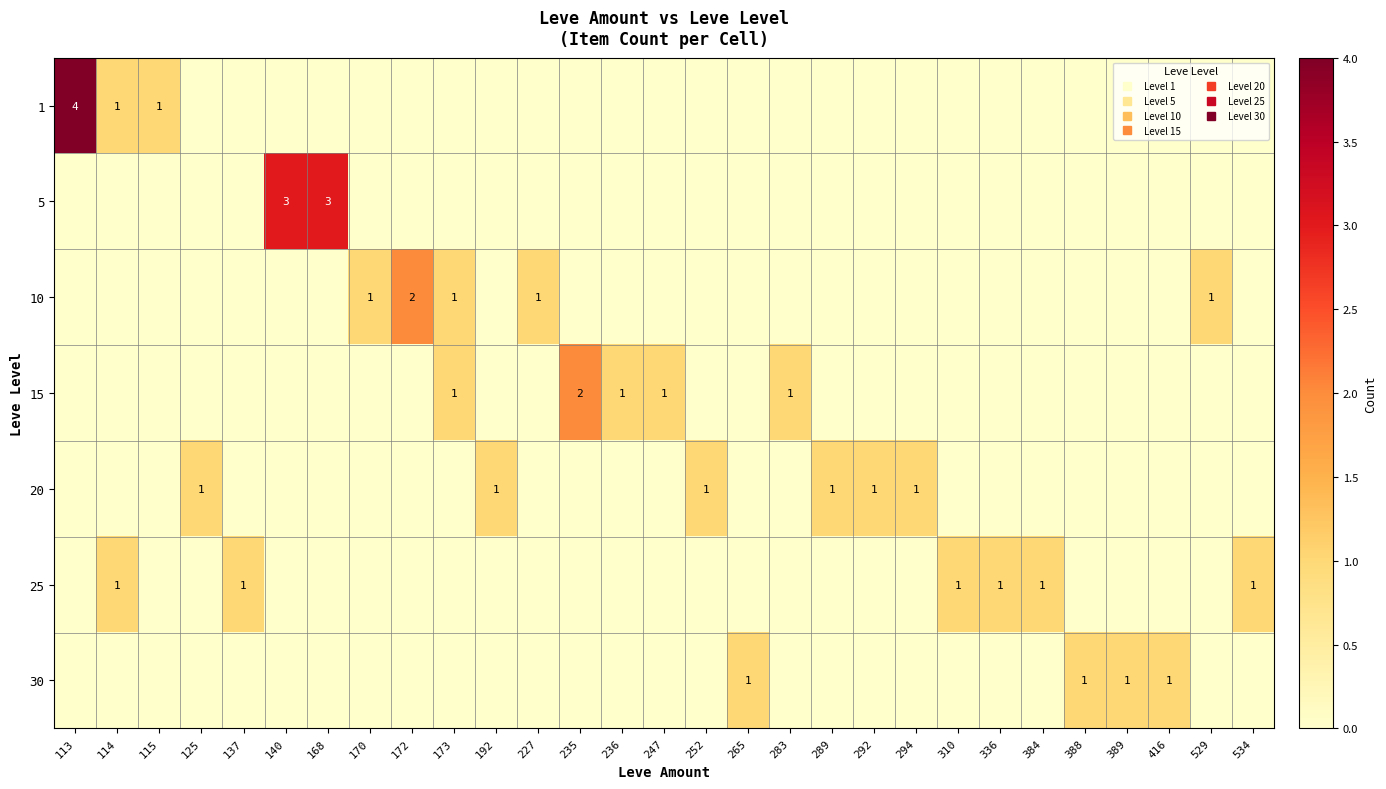

How many values in 10 are above zero?

5